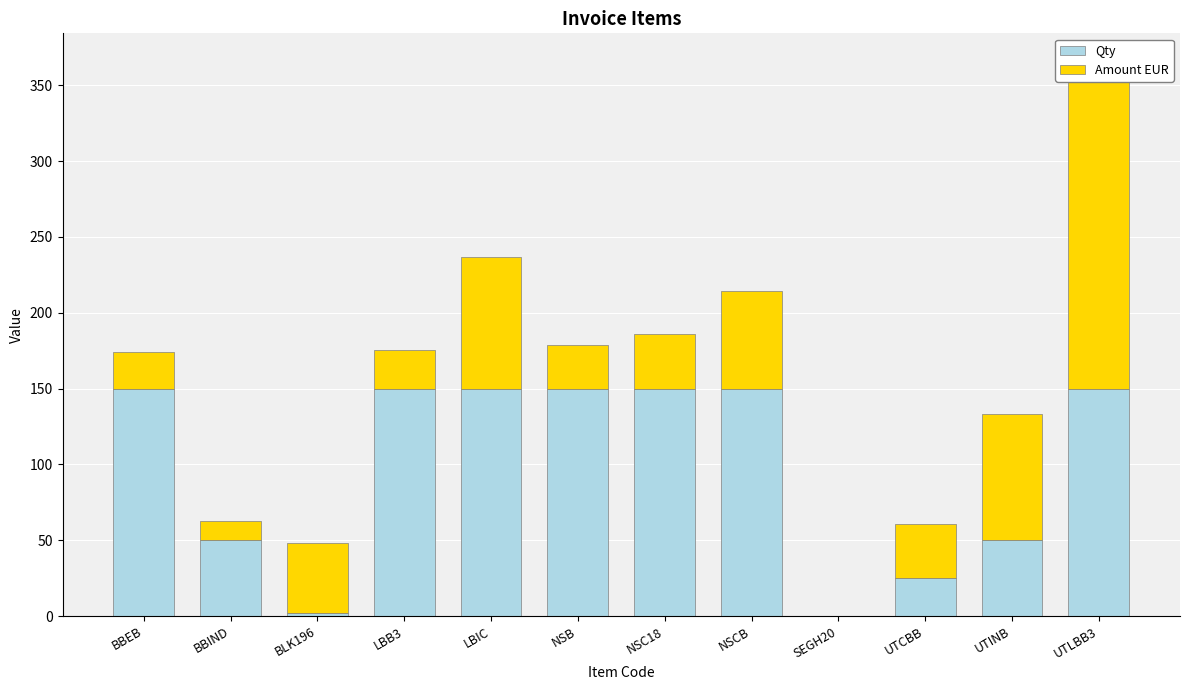

Is it true that Amount EUR equals 105.1 at NSCB?

False